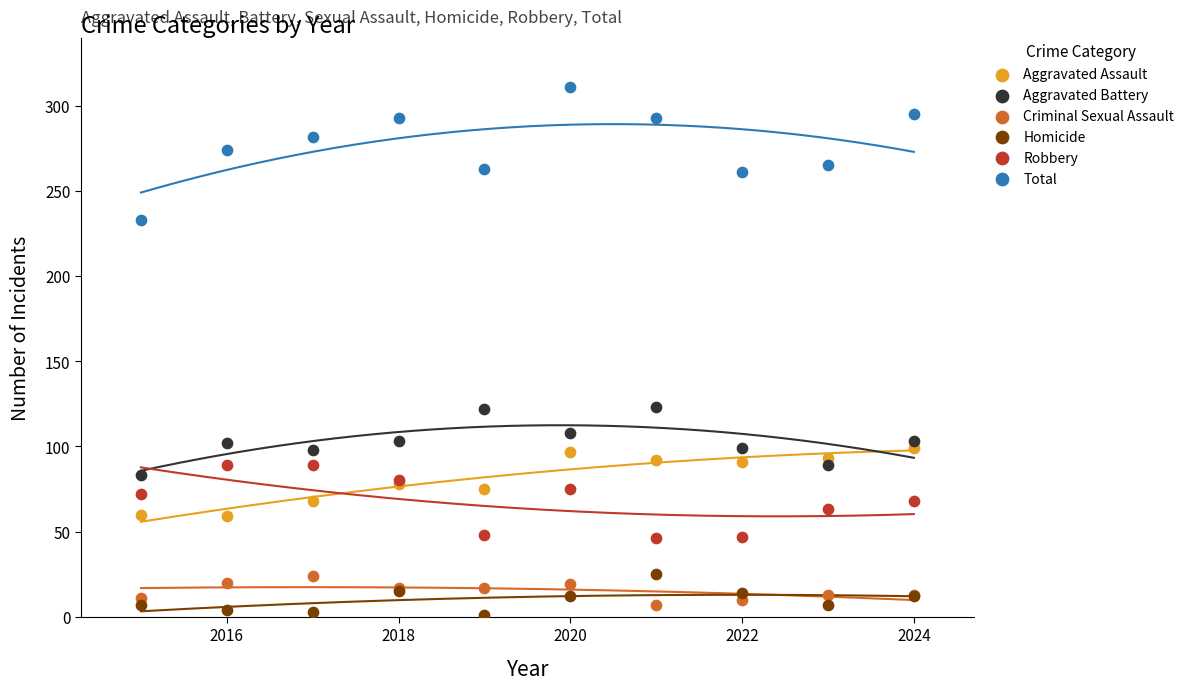

What is the X range (max minus min) for the scatter plot?

9